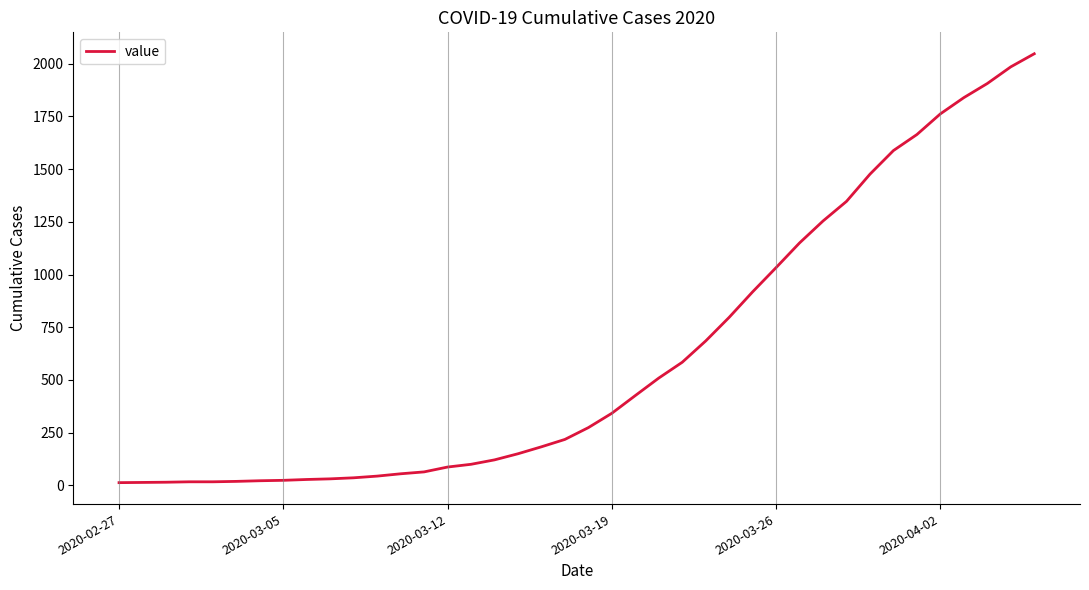

What is the sum of all values?

24844